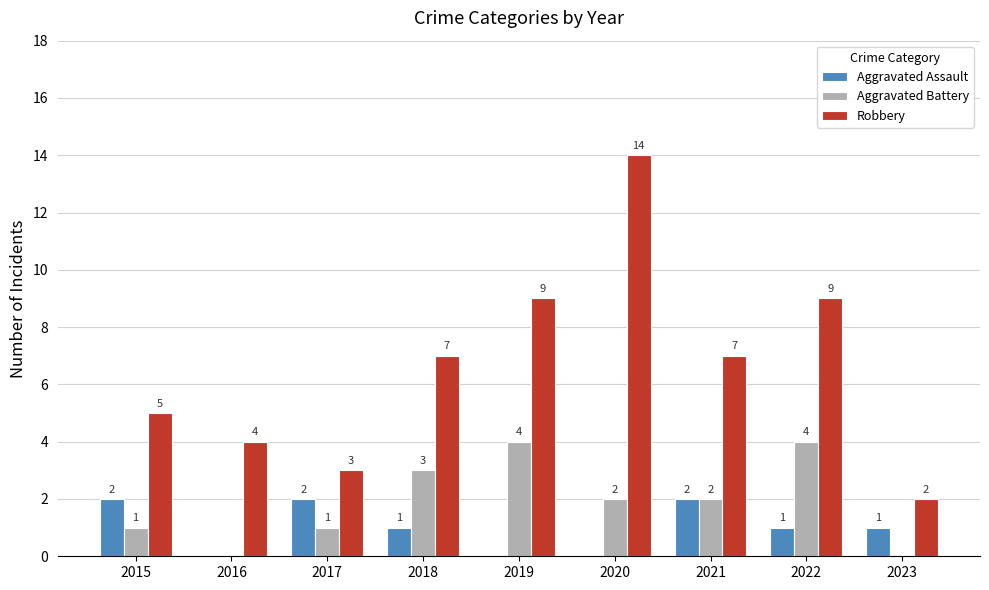

Reading left to right, extract all data points from this chart.

Aggravated Assault: 2015=2	2016=0	2017=2	2018=1	2019=0	2020=0	2021=2	2022=1	2023=1
Aggravated Battery: 2015=1	2016=0	2017=1	2018=3	2019=4	2020=2	2021=2	2022=4	2023=0
Robbery: 2015=5	2016=4	2017=3	2018=7	2019=9	2020=14	2021=7	2022=9	2023=2